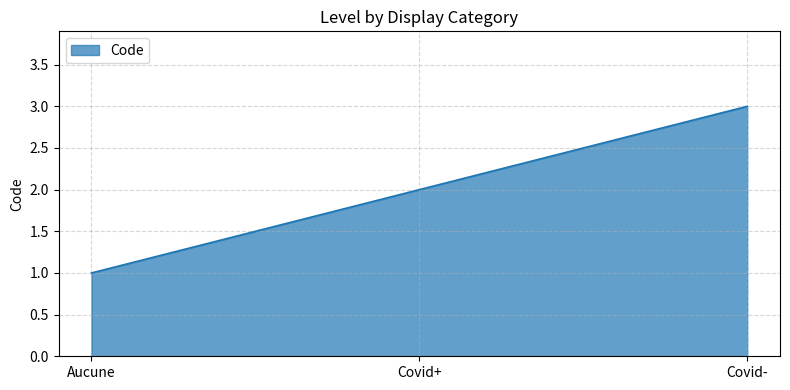

What is the change in value from Aucune to Covid+?

+1